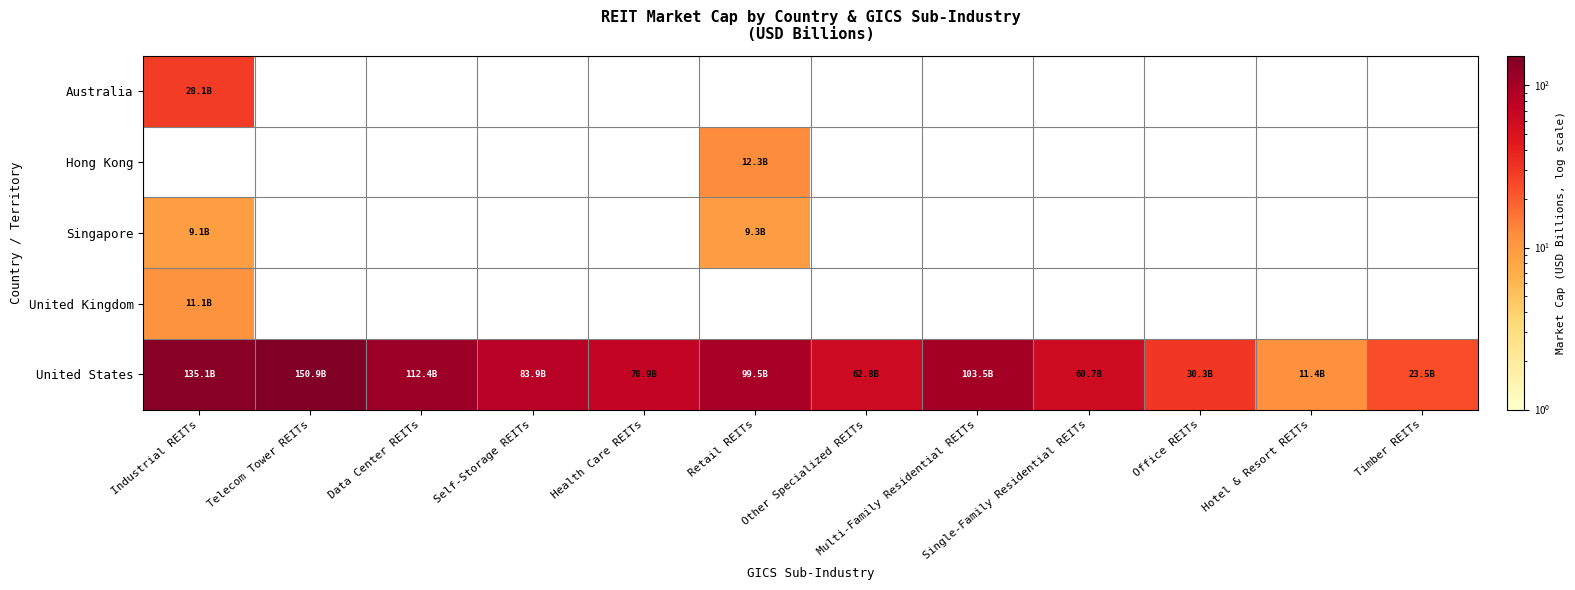

What is the total value across all series at Timber REITs?

23.5